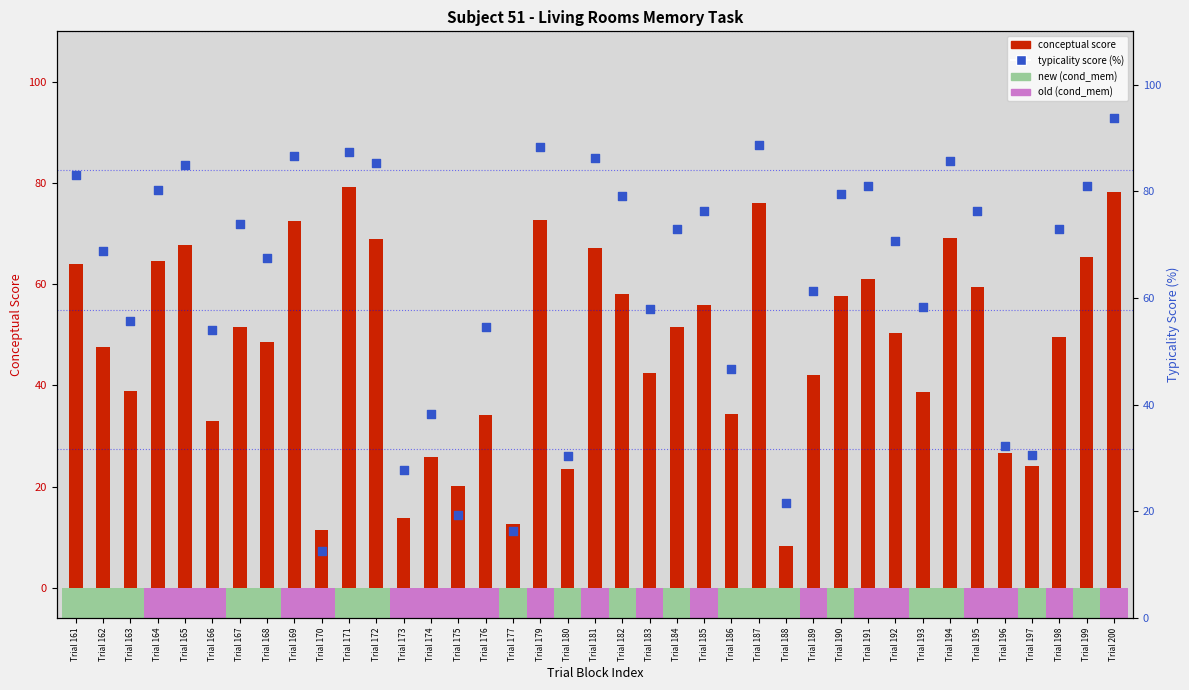

What is the change in value from Trial 162 to Trial 193?

-10.5